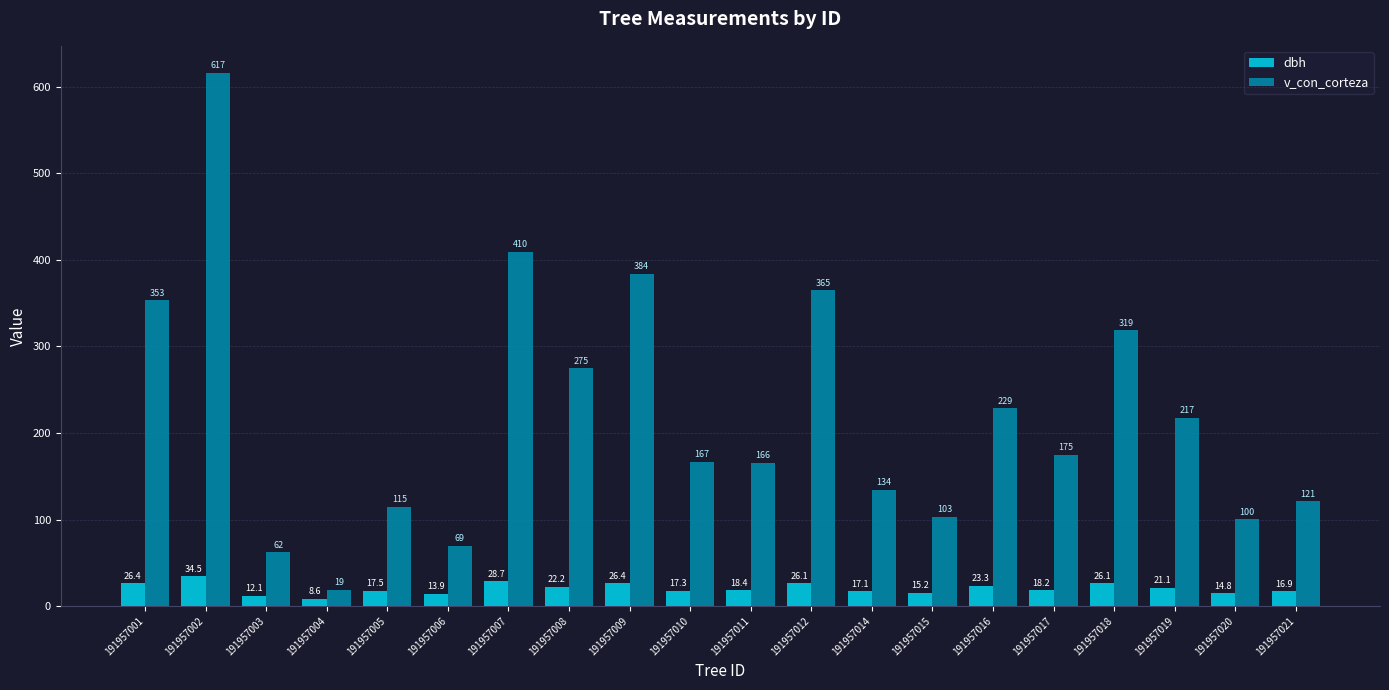

How many series are shown in this chart?

2